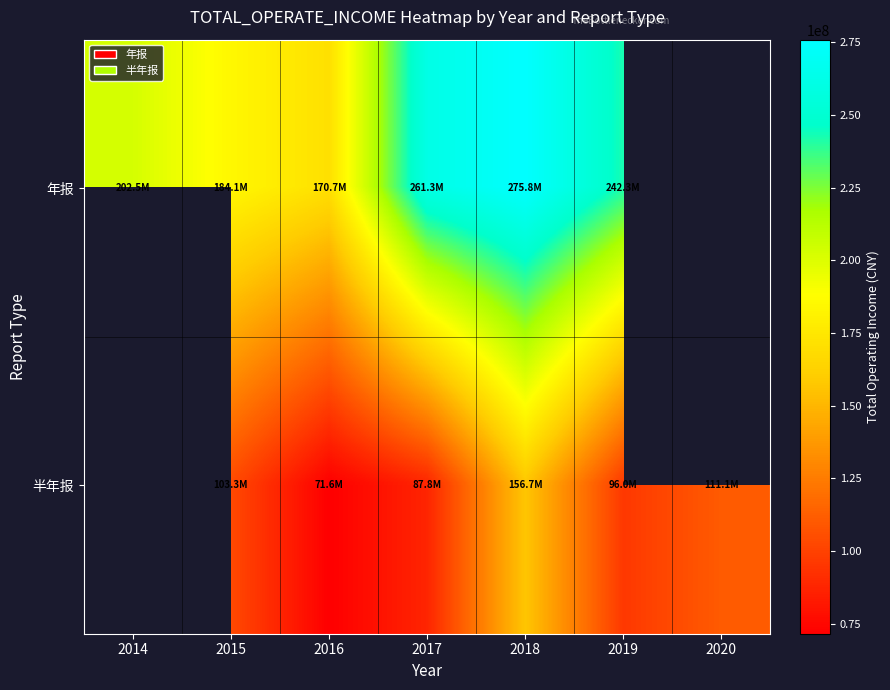

What is the spread (max minus min) of values at 2015?

80844597.6